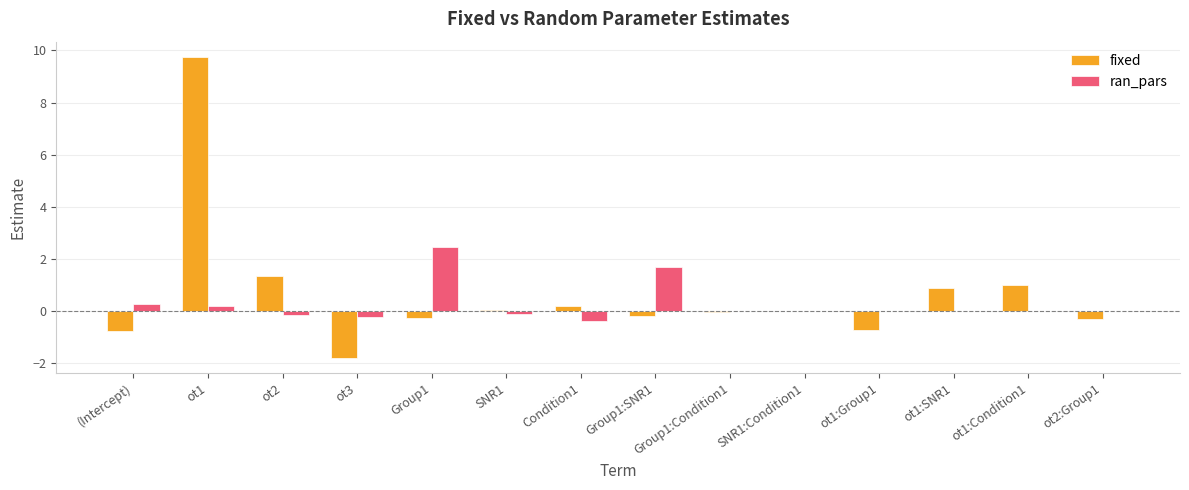

What is the total value across all series at ot1:Group1?

-0.7